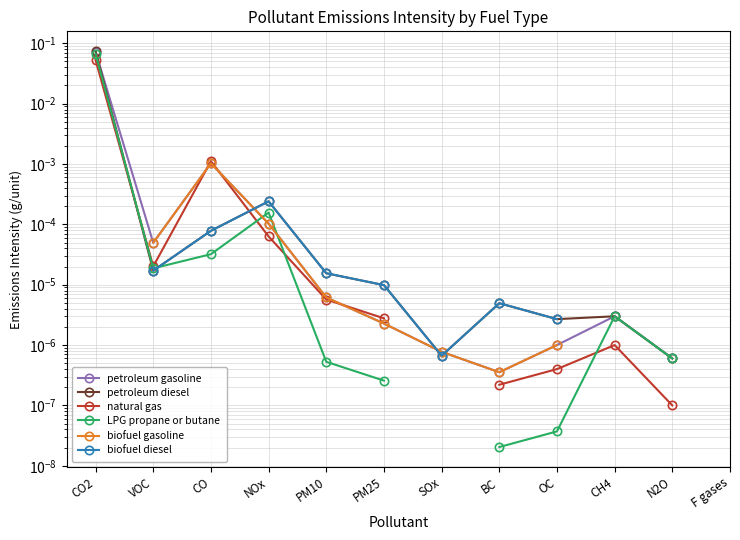

The biofuel diesel series shows 0.0 at PM25. True or false?

False